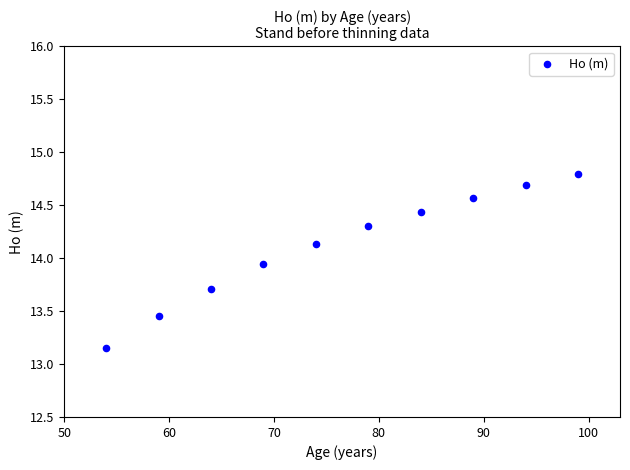

What is the range of Y values (max minus min)?

1.6